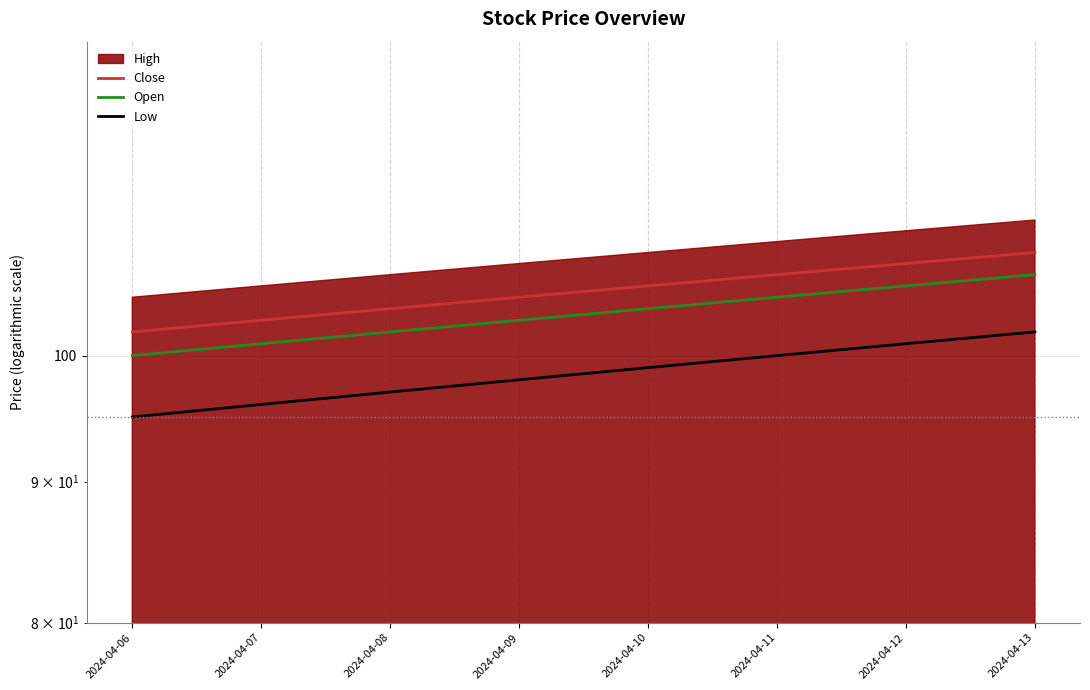

What is the difference between the maximum and minimum values in the Close series?

7